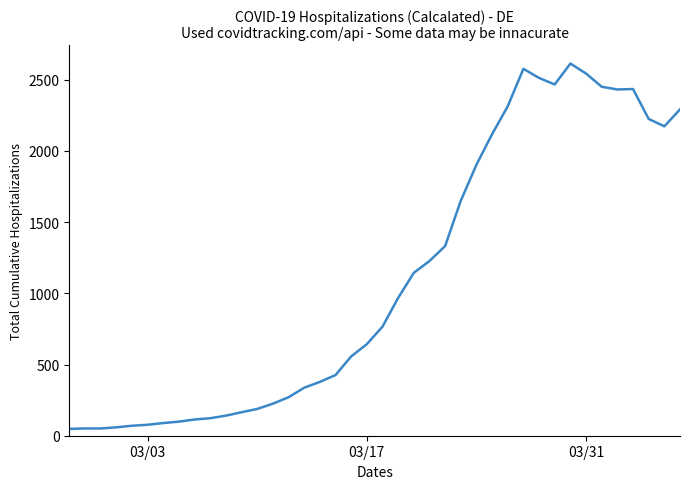

How many values are below 766?

20